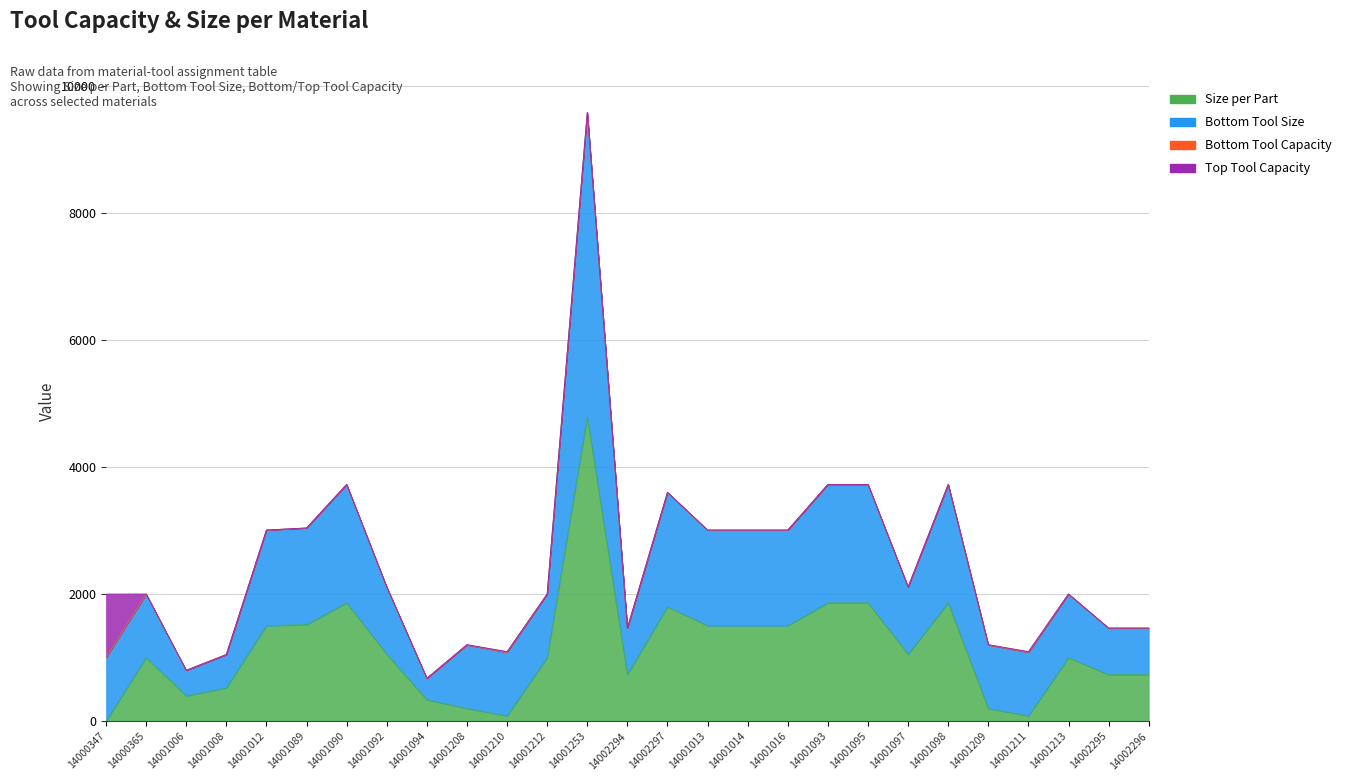

What is the total value across all series at 14002297?

5402.0